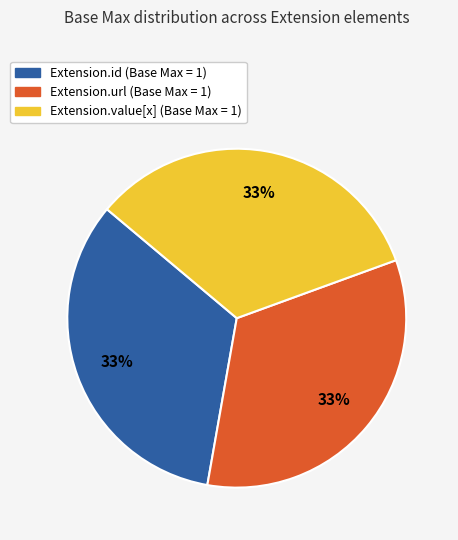

Does any single category account for the majority?

No